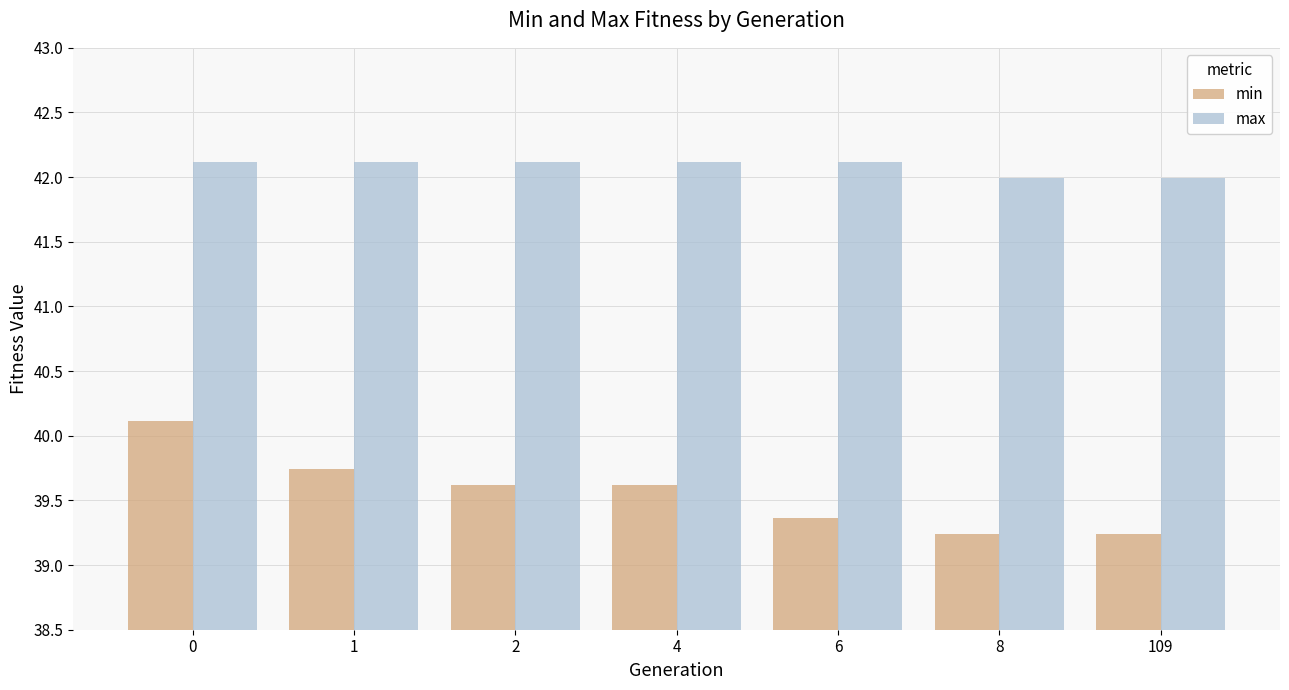

How many min values are between 39 and 40?

6